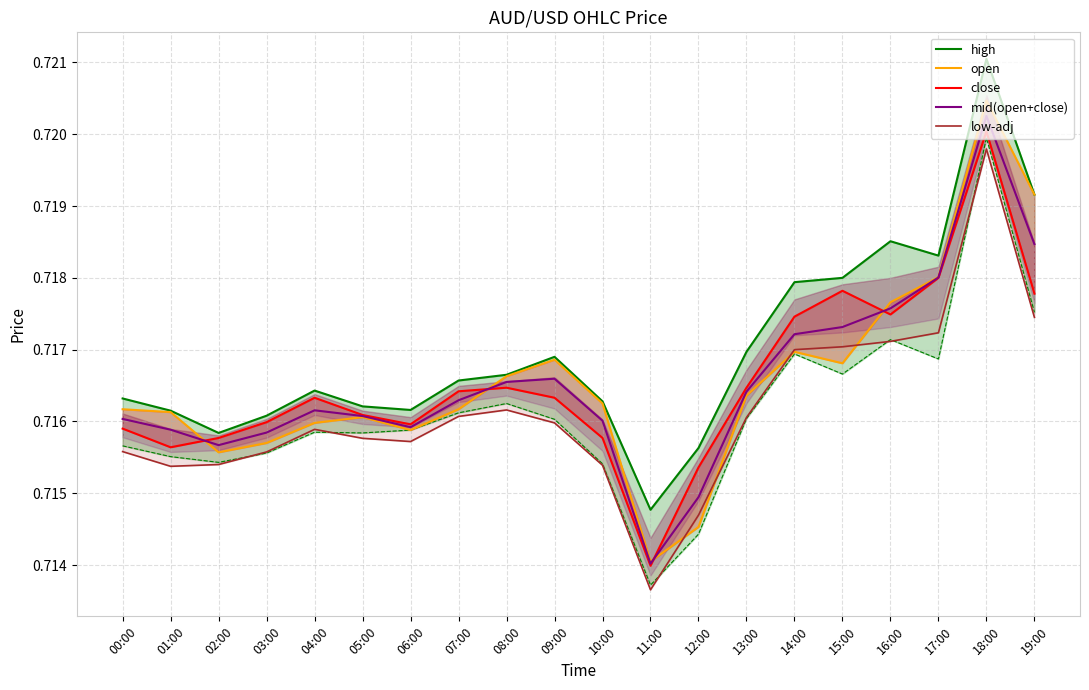

What is the total value across all series at 15:00?

3.6